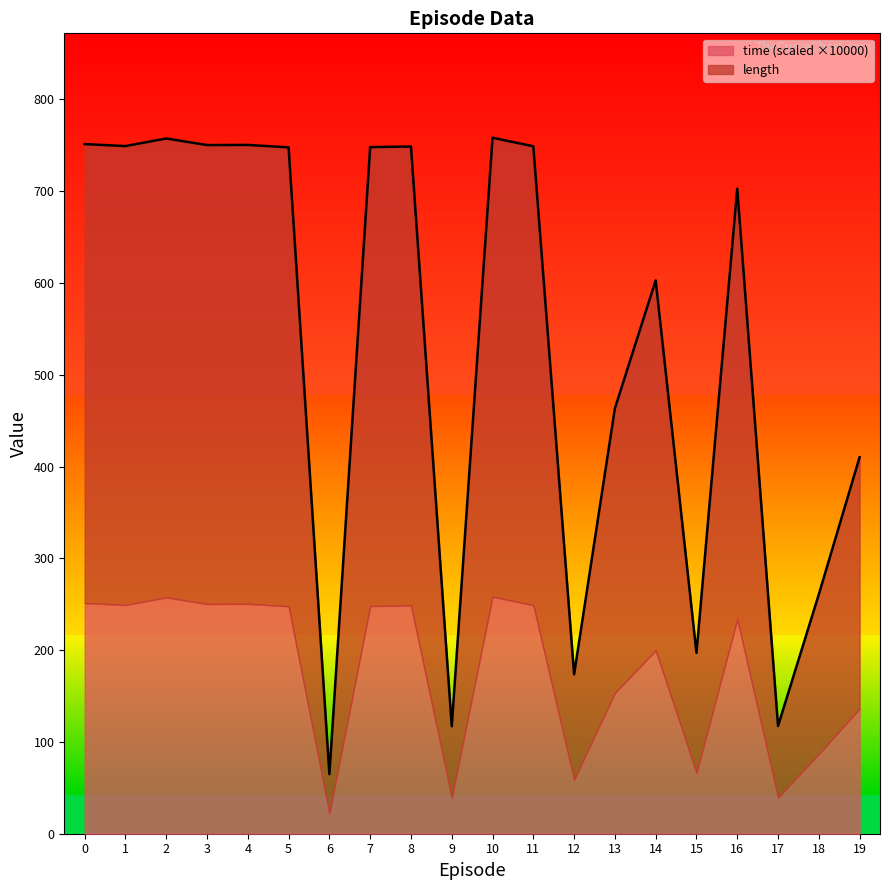

Rank the categories by value from highest to lowest.

10, 2, 0, 4, 3, 1, 11, 8, 7, 5, 16, 14, 13, 19, 18, 15, 12, 17, 9, 6